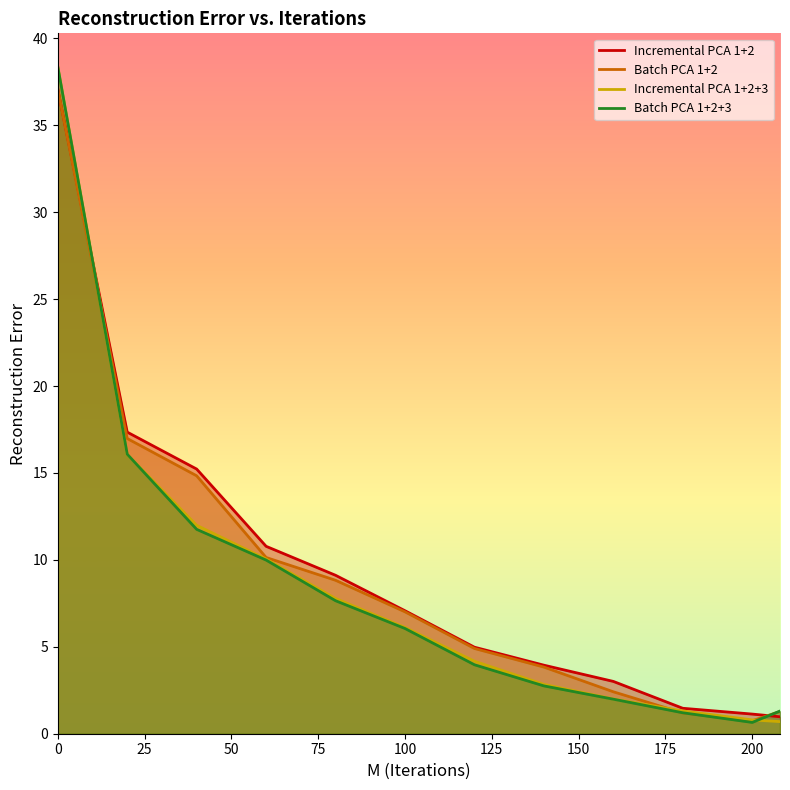

What is the minimum value for Incremental PCA 1+2?

1.0